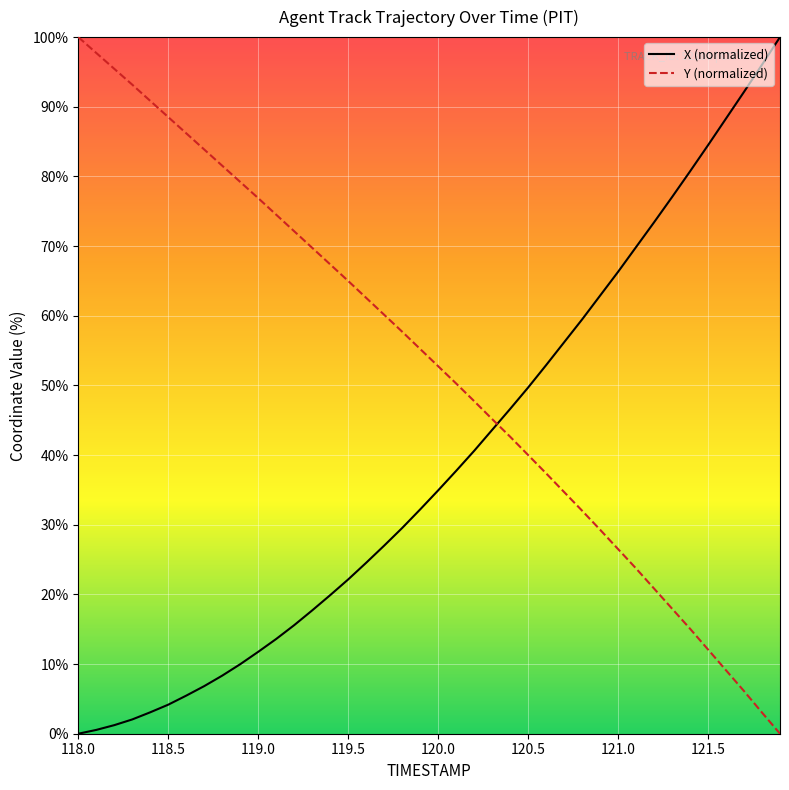

After their last crossing, which series has the higher values: X (normalized) or Y (normalized)?

X (normalized)